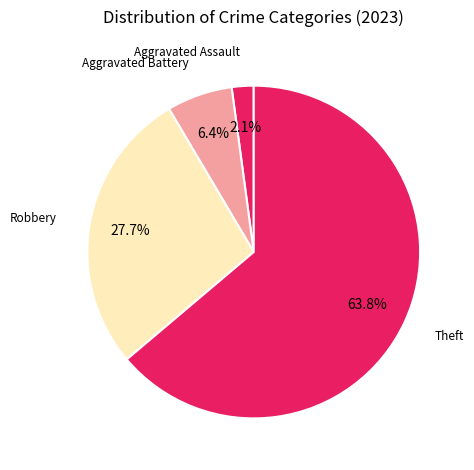

Count the number of slices in the pie.

4